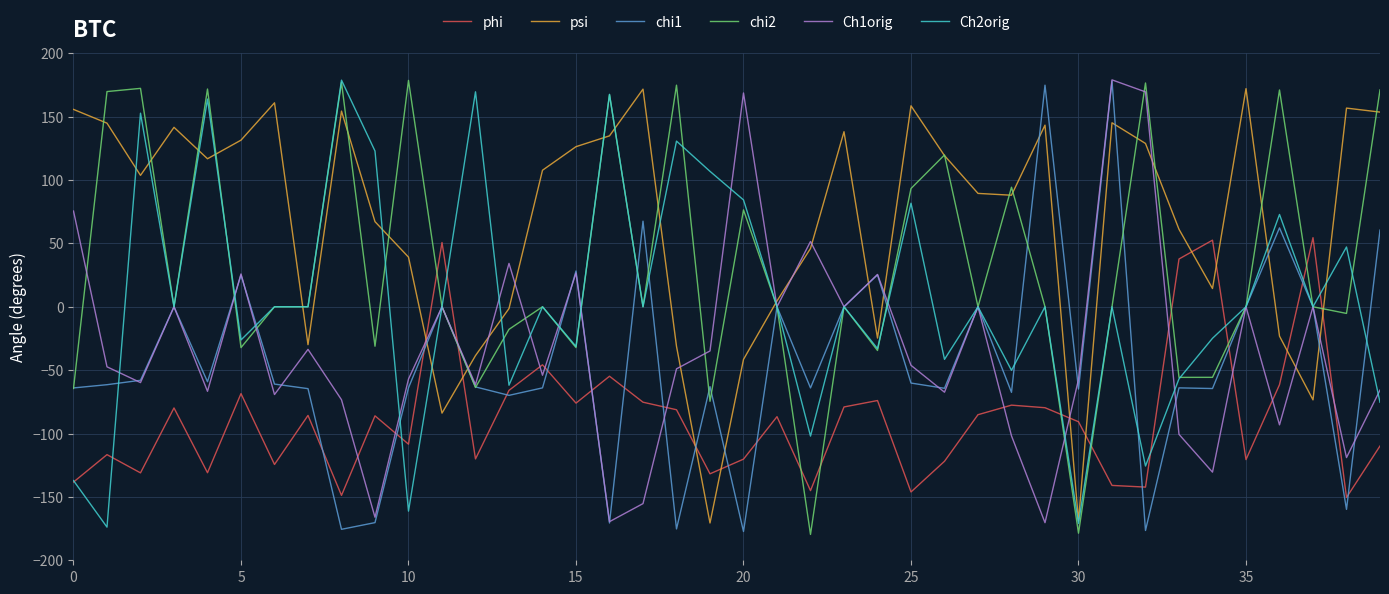

Which series has the largest total across all categories?

psi